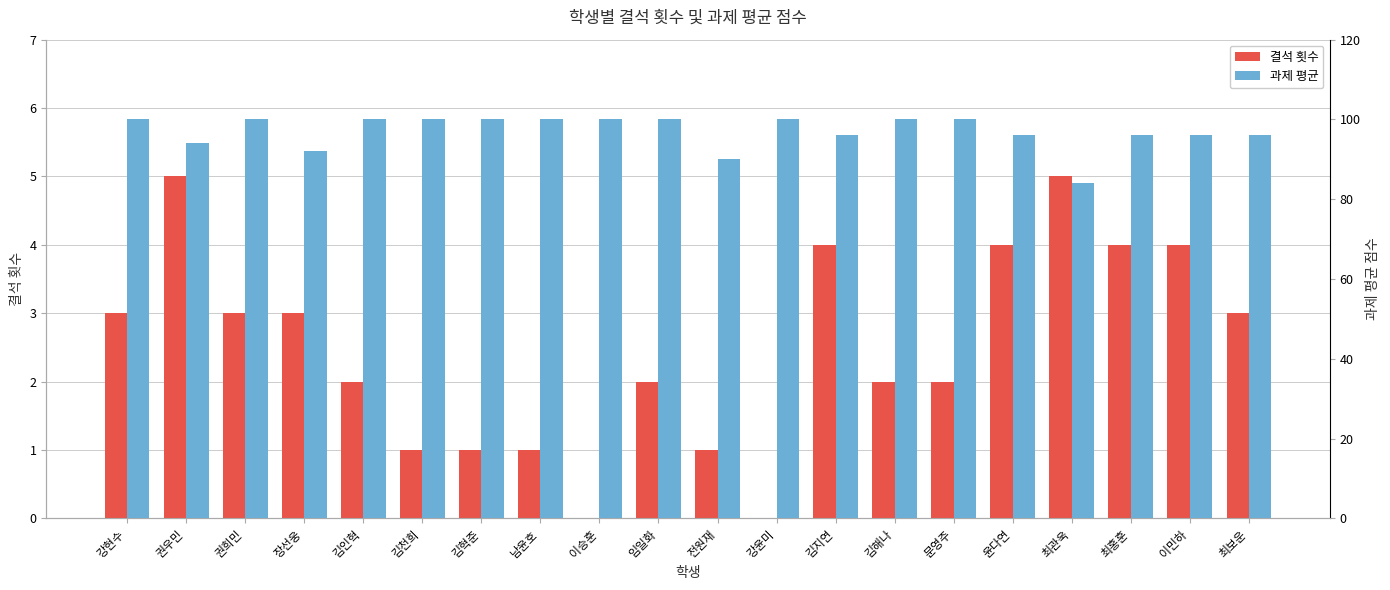

Reading left to right, transcribe all the data shown in this chart.

결석 횟수: 3	5	3	3	2	1	1	1	0	2	1	0	4	2	2	4	5	4	4	3
과제 평균: 100	94	100	92	100	100	100	100	100	100	90	100	96	100	100	96	84	96	96	96